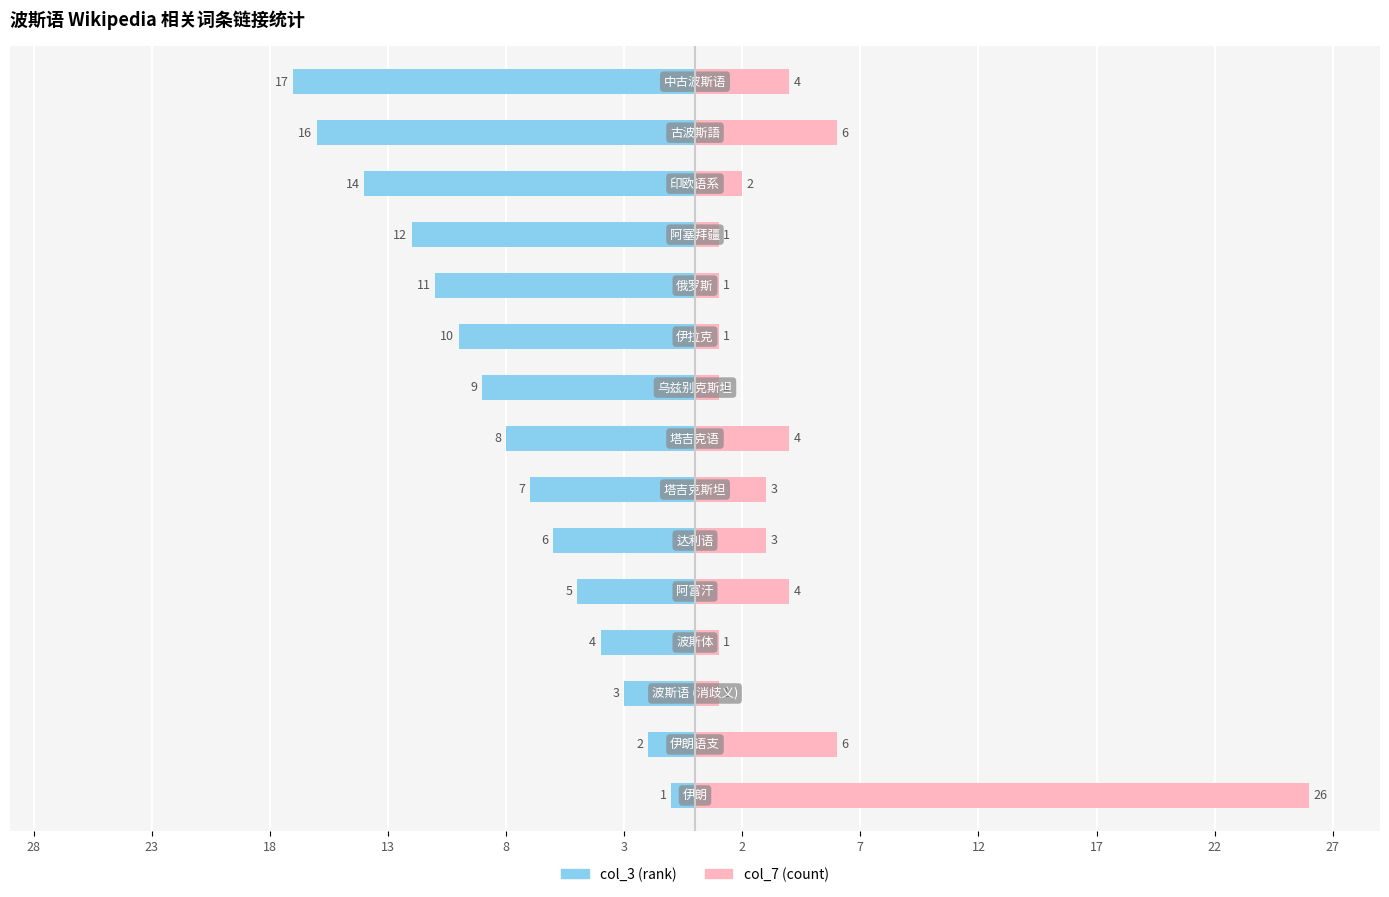

How many bars are there in total?

30